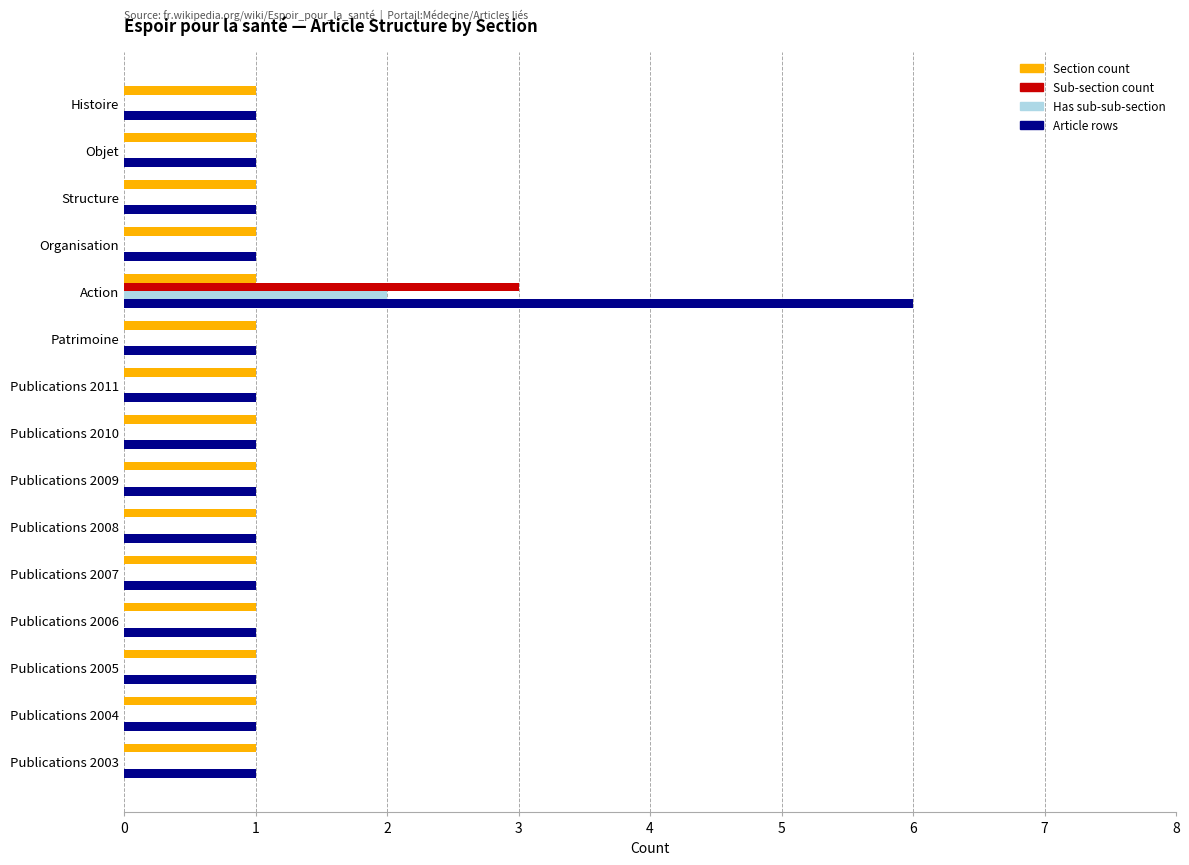

Is the value of Sub-section count at Publications 2008 greater than the value of Article rows at Histoire?

No